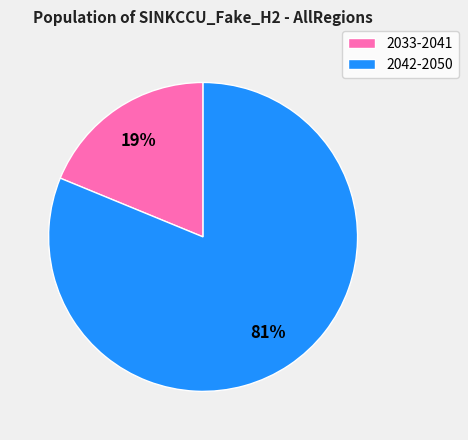

Is there any slice that represents more than half of the pie?

Yes